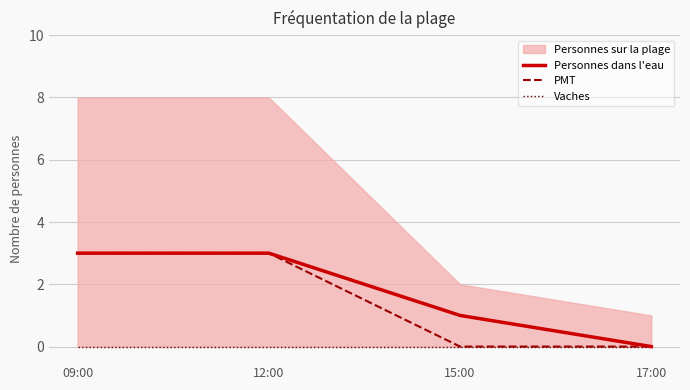

The PMT series shows 0 at 17:00. True or false?

True